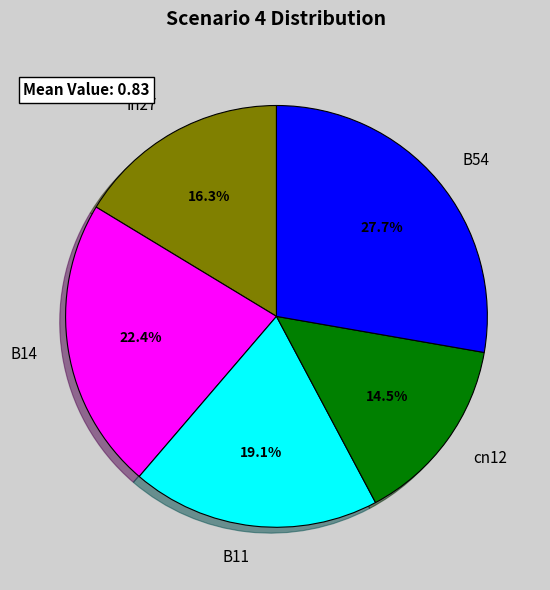

Which slice is the largest?

B54